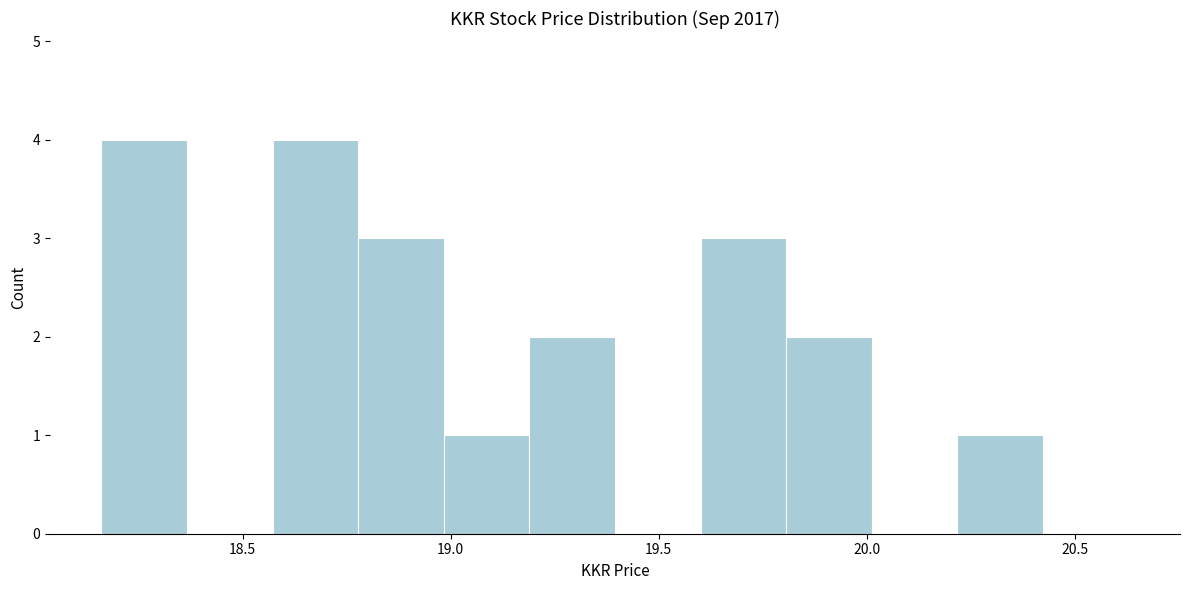

Reading left to right, transcribe this chart: for each bar, give the range it covers on the x-axis and its height. Neither the bar edges nor the heights are printed on the chart, so give them approximately, as read against the axes.

18.15 to 18.35: 4
18.35 to 18.55: 0
18.55 to 18.80: 4
18.80 to 19.00: 3
19.00 to 19.20: 1
19.20 to 19.40: 2
19.40 to 19.60: 0
19.60 to 19.80: 3
19.80 to 20.00: 2
20.00 to 20.20: 0
20.20 to 20.40: 1
20.40 to 20.65: 0